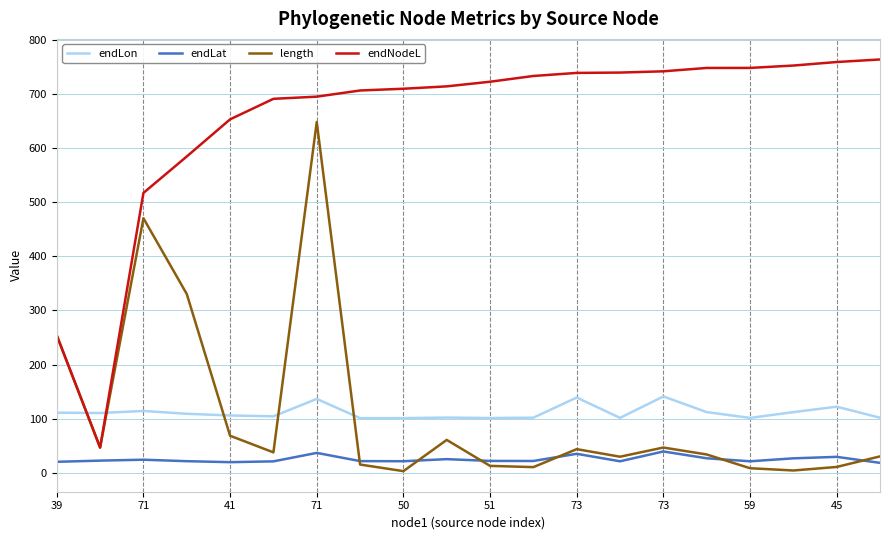

How many distinct data groups are displayed?

4